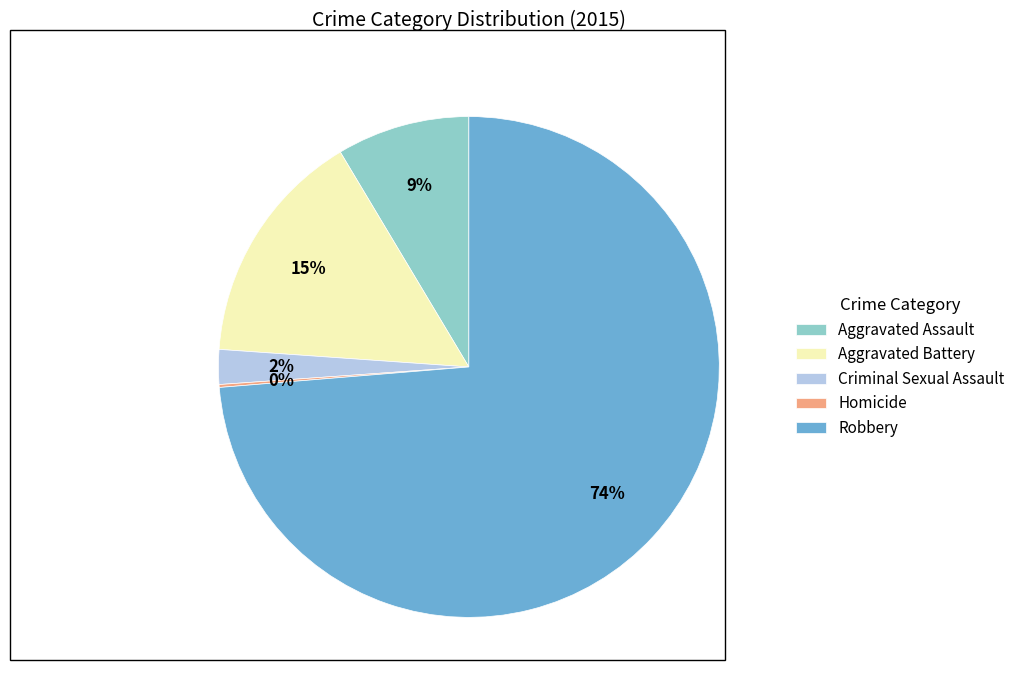

Does any single category account for the majority?

Yes